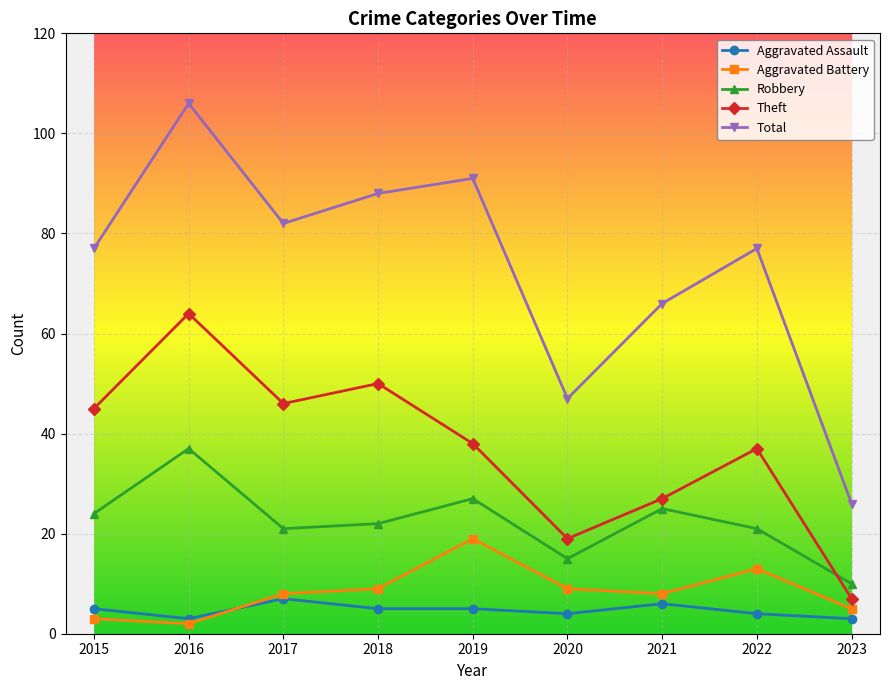

At which label does Robbery reach its peak?

2016